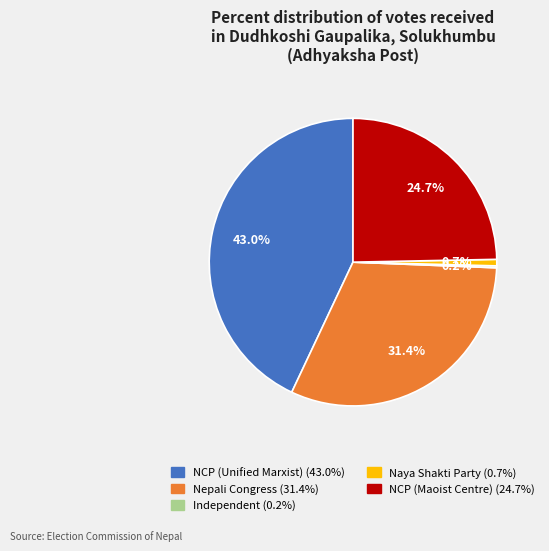

Does any single category account for the majority?

No